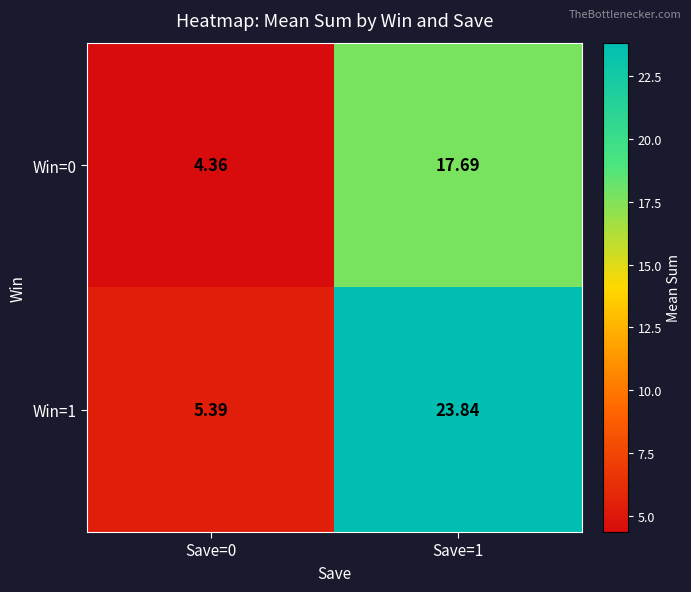

At Save=1, list the series in order from smallest to largest.

Win=0, Win=1